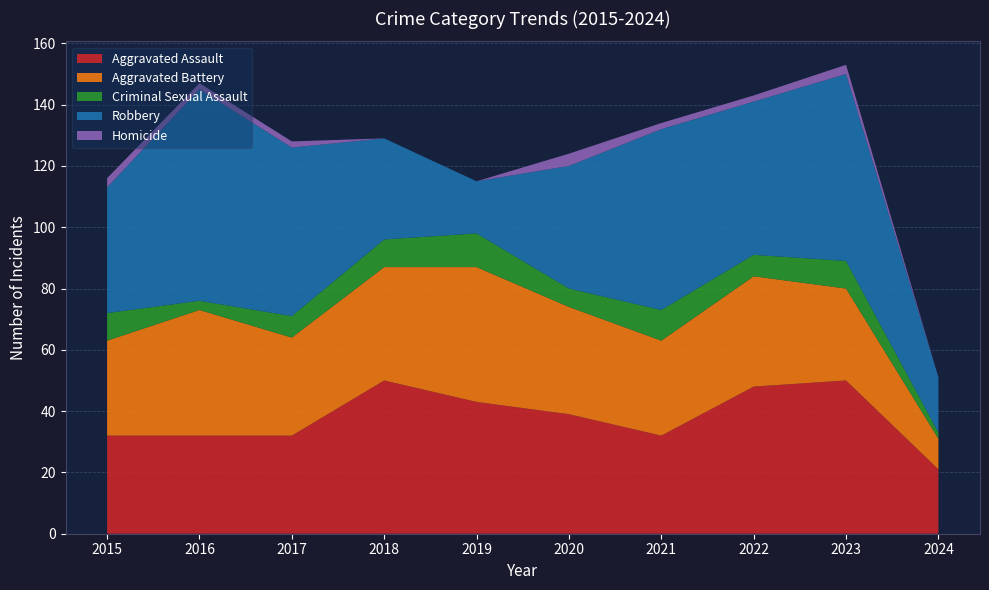

Reading left to right, list all the values displayed in this chart.

Aggravated Assault: 32	32	32	50	43	39	32	48	50	21
Aggravated Battery: 31	41	32	37	44	35	31	36	30	10
Criminal Sexual Assault: 9	3	7	9	11	6	10	7	9	2
Robbery: 41	69	55	33	17	40	59	50	61	18
Homicide: 3	2	2	0	0	4	2	2	3	0